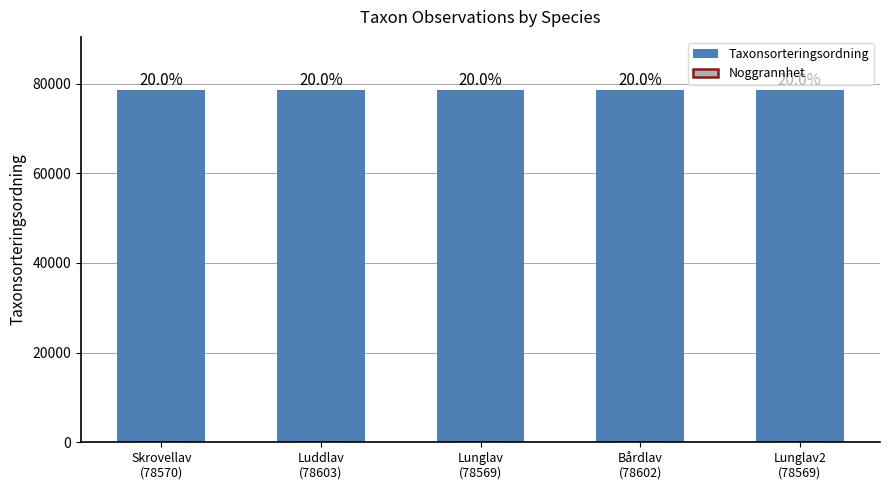

What is the label of the 5th bar from the right?

Skrovellav
(78570)